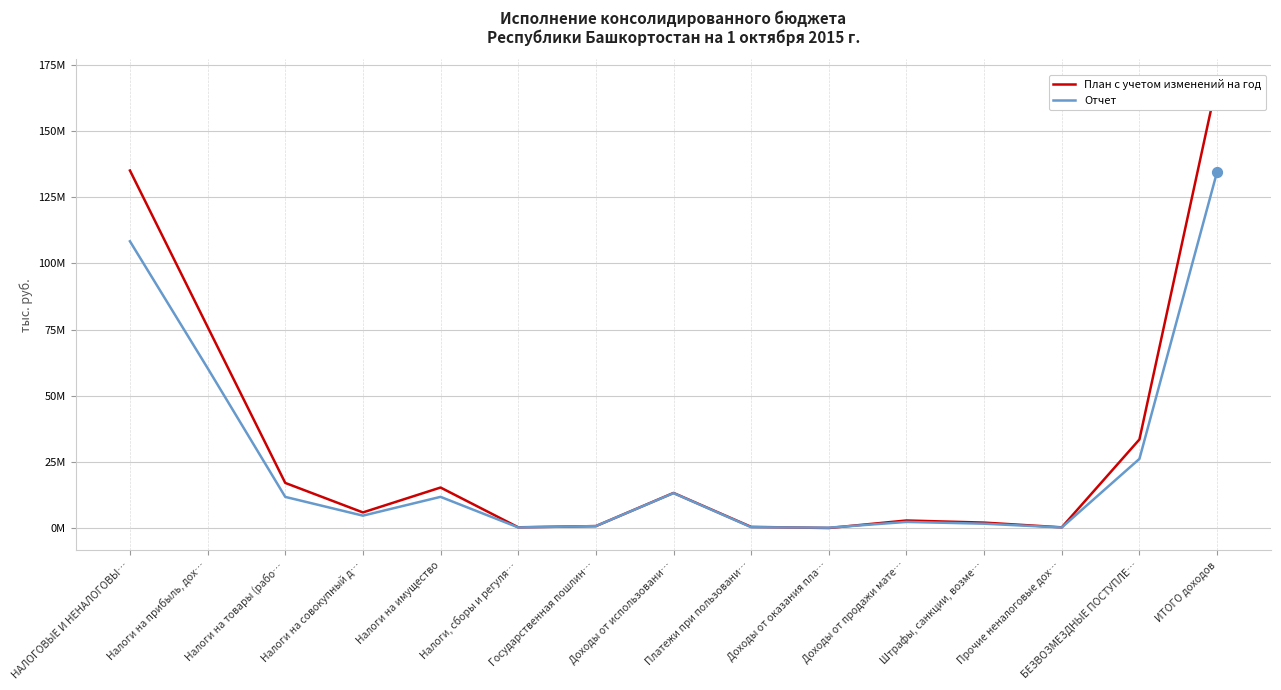

Which series has the largest total across all categories?

План с учетом изменений на год